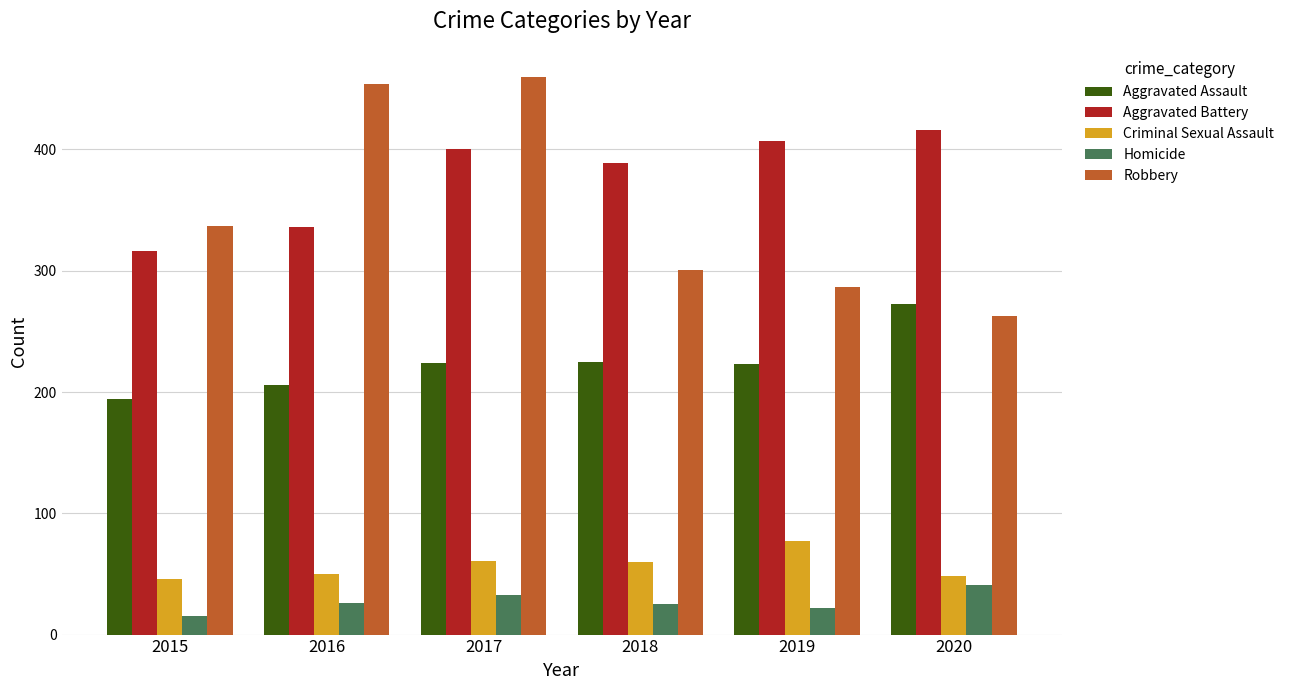

Between 2017 and 2020, which series saw the biggest shift?

Robbery